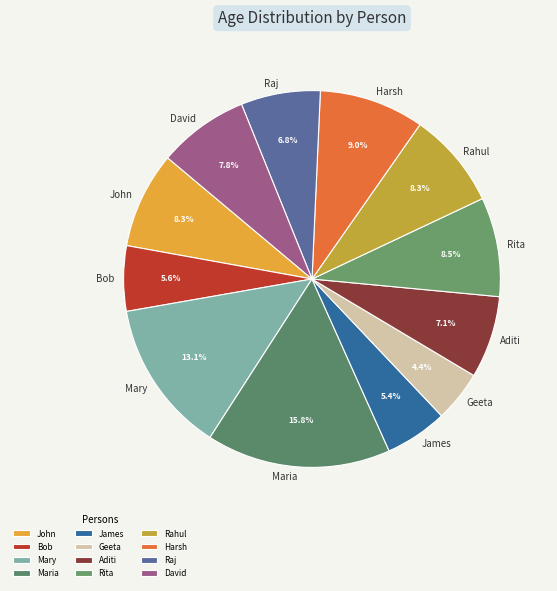

Which slice is the largest?

Maria